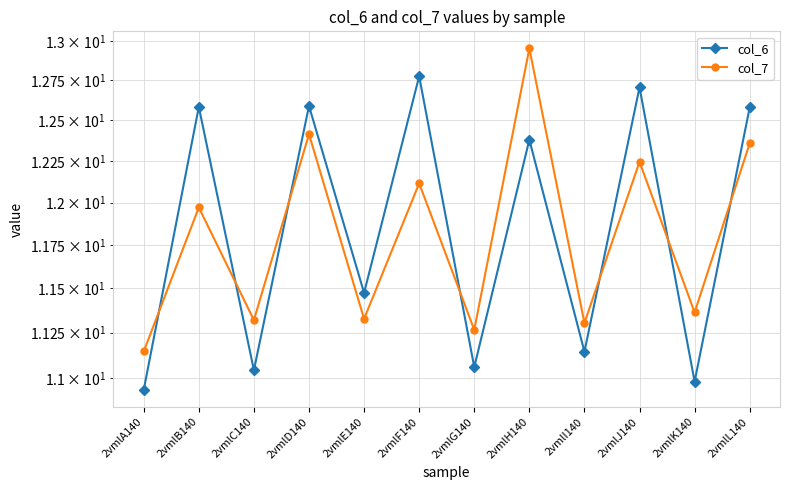

Where does the col_6 series first go above 12?

2vmlB140